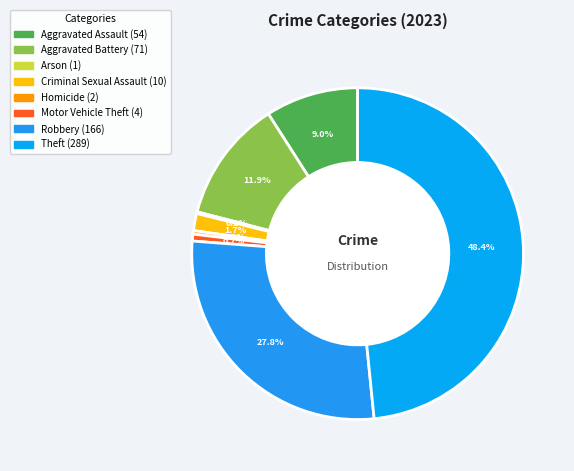

Which category has the smallest portion of the pie?

Arson